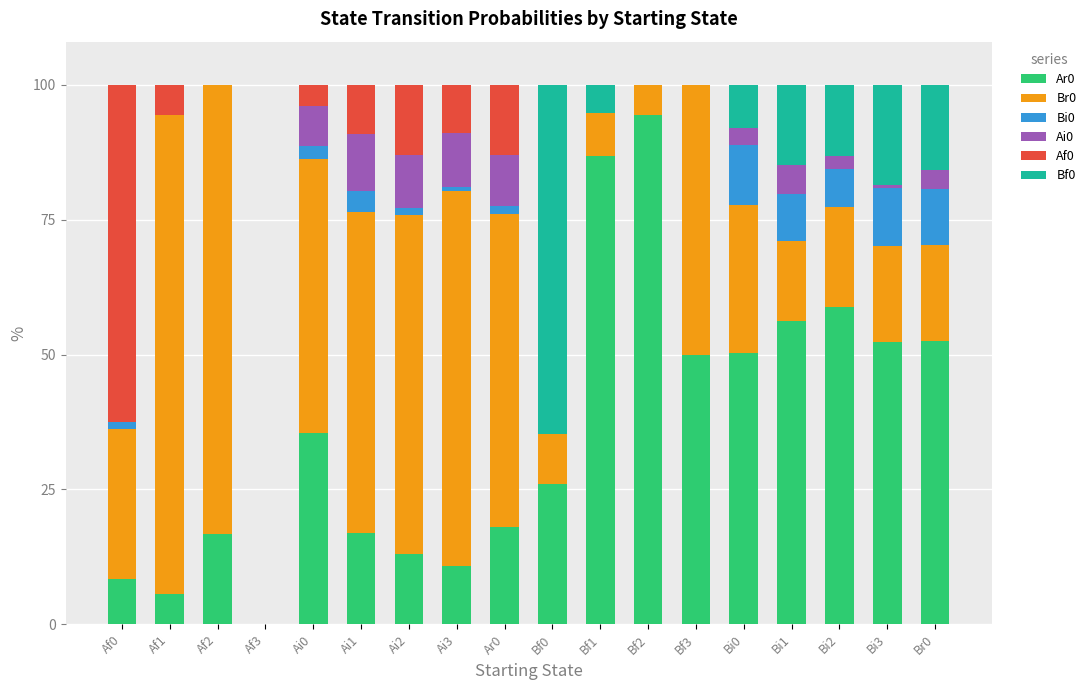

Read the Ai0 value at Bi1.

5.3